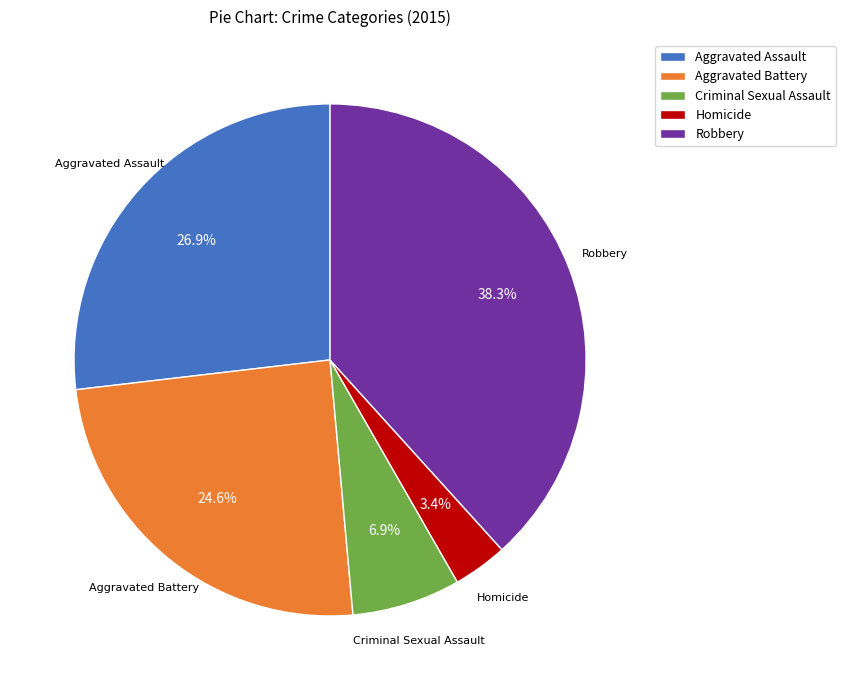

Do Criminal Sexual Assault and Robbery together represent more than half of the pie?

No